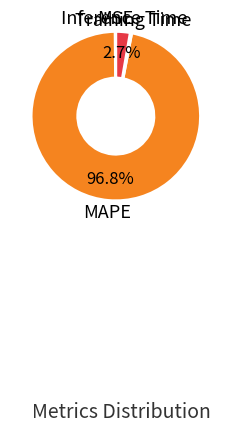

Does any single category account for the majority?

Yes